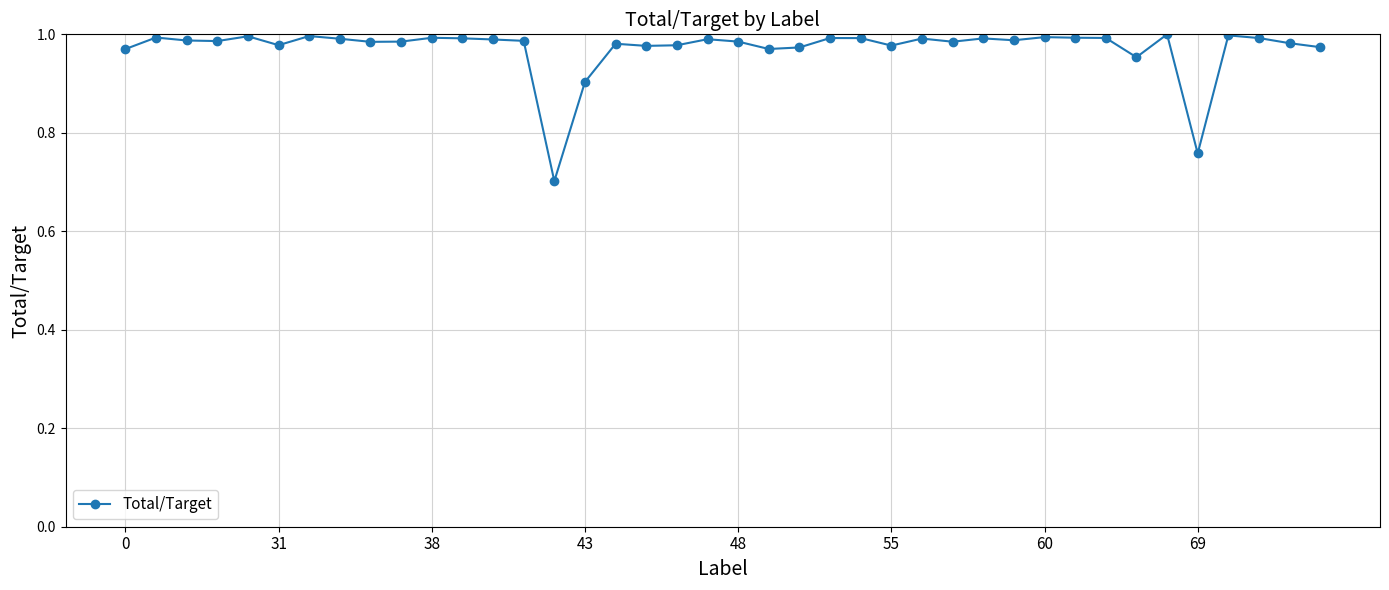

What is the sum of all values?

38.8